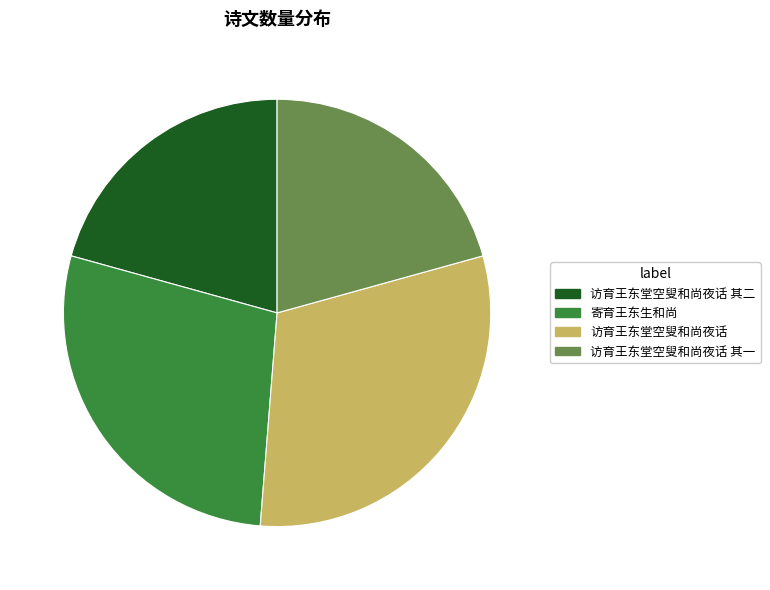

What is the ratio of the value at 访育王东堂空叟和尚夜话 其一 to the value at 访育王东堂空叟和尚夜话 其二?

1.0